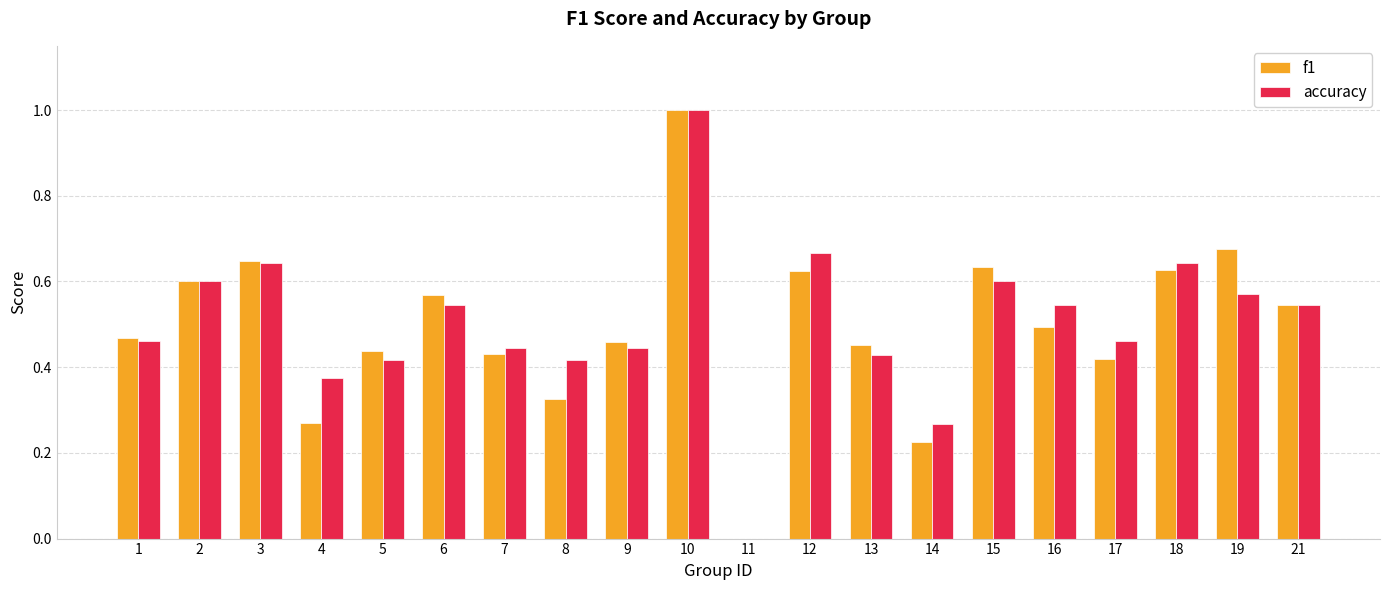

True or false: f1 has a value of 0.0 at 11.

True